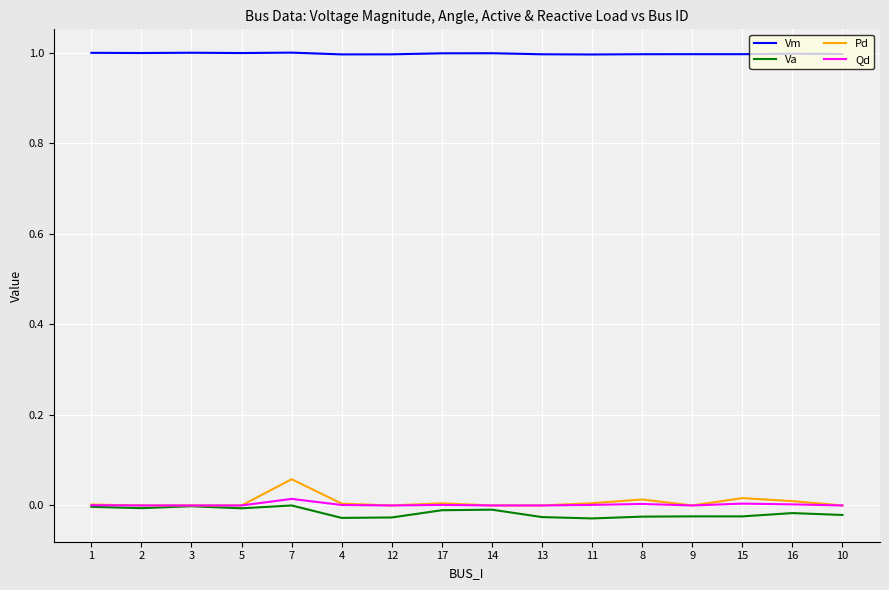

Is it true that Vm equals 1.0 at 14?

True